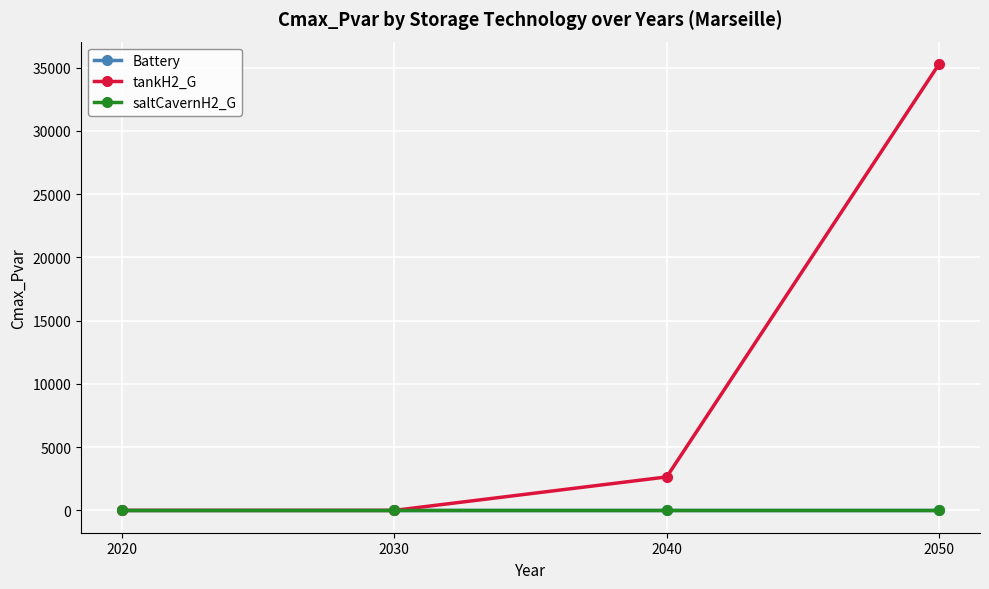

True or false: saltCavernH2_G and Battery intersect in this chart.

False